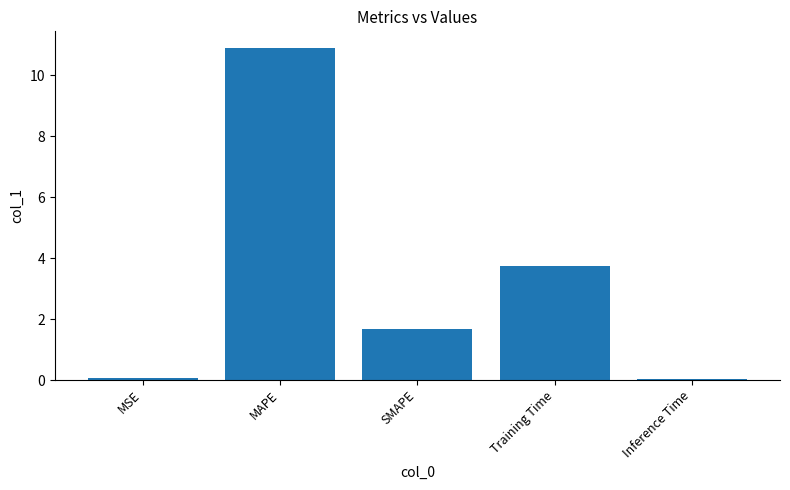

What is the sum of all values?

16.4